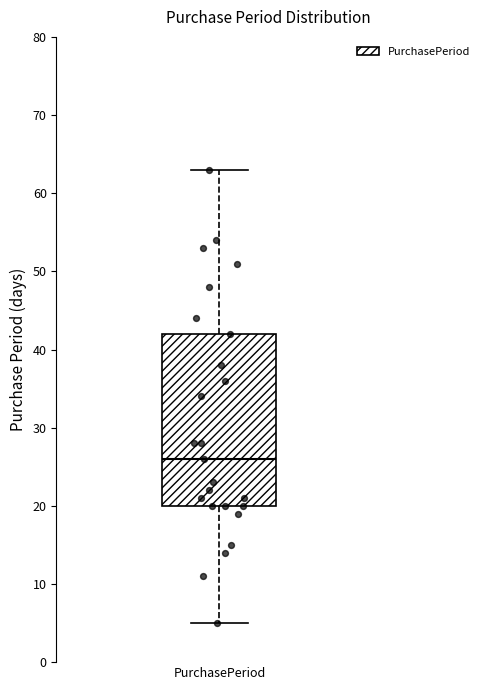

Transcribe this box plot: give where the median line is, the range the box spans, and where the two whiskers end, as read against the y-axis. The values are not printed on the chart, so give them approximately, as read against the axis.

median 26, box 20 to 42, whiskers 5 to 63